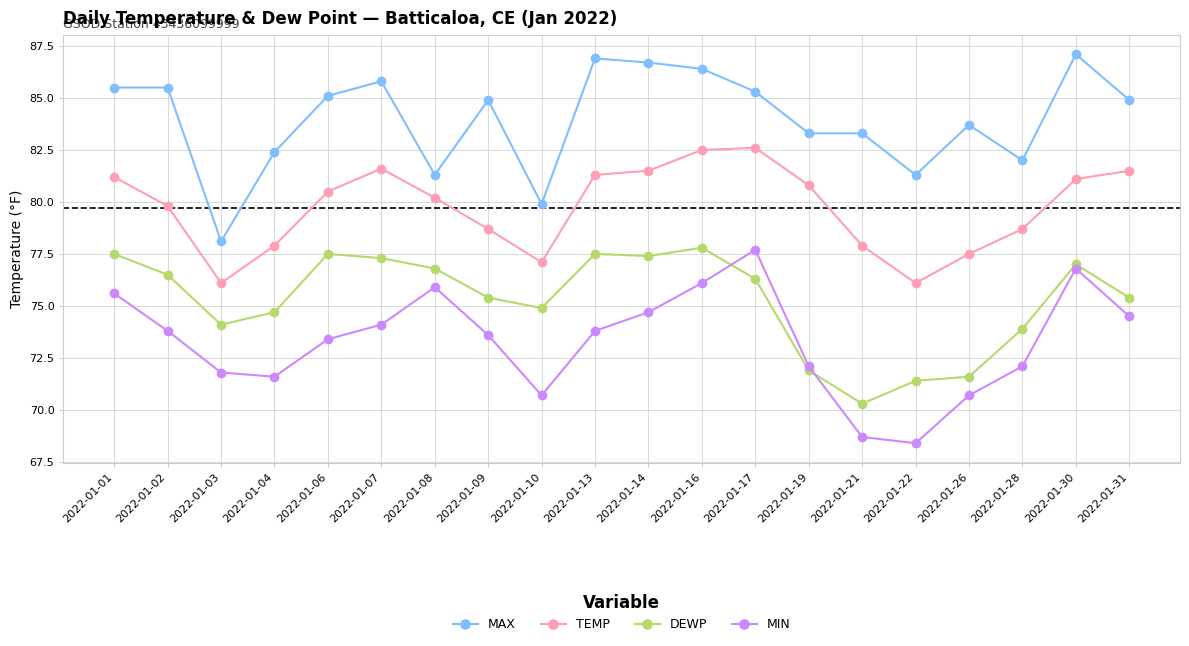

Count the number of categories in the chart.

20